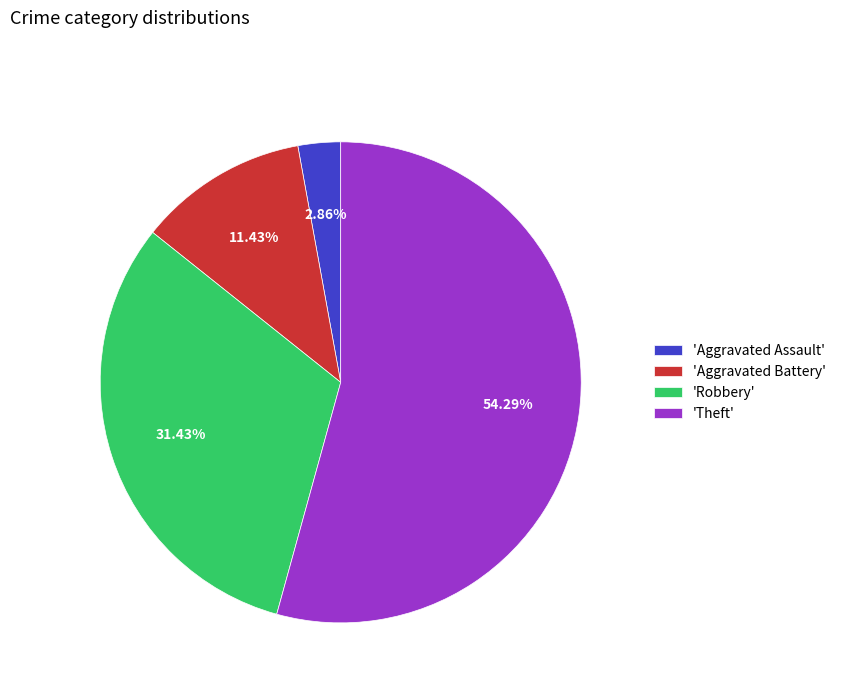

Between 'Aggravated Battery' and 'Aggravated Assault', which is larger?

'Aggravated Battery'